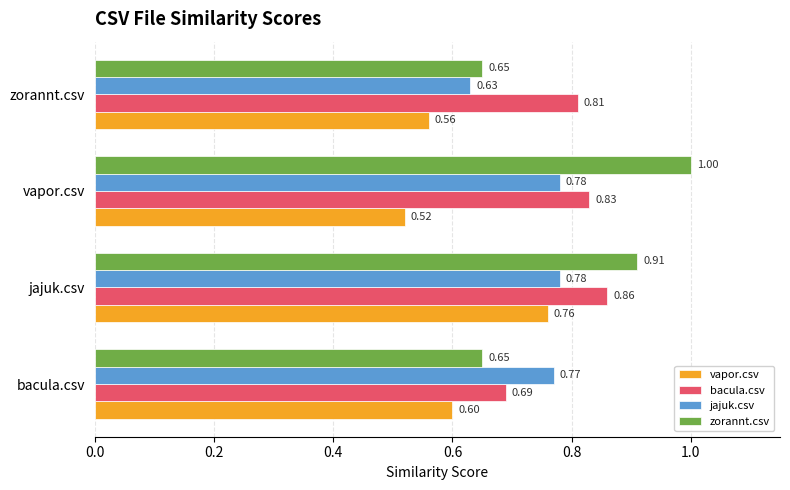

Which series changed the most between bacula.csv and jajuk.csv?

zorannt.csv